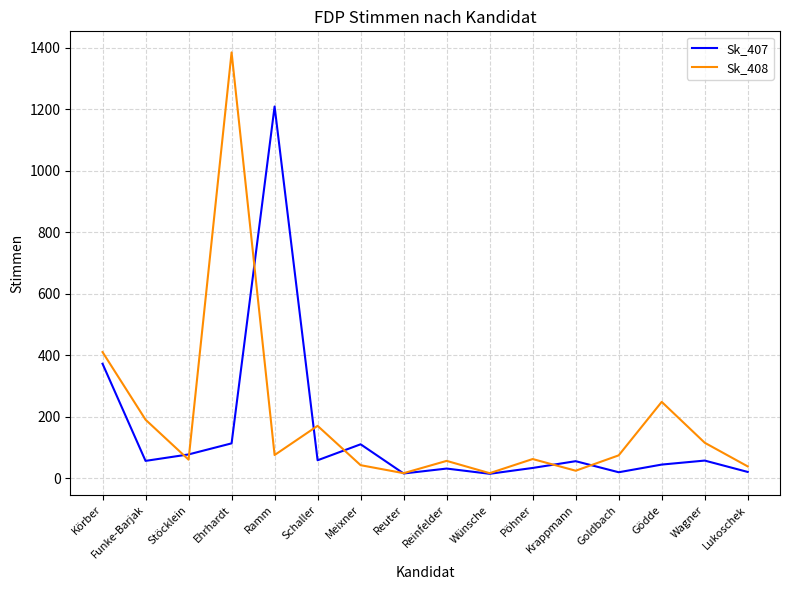

At which label is Sk_407 closest to 611?

Körber